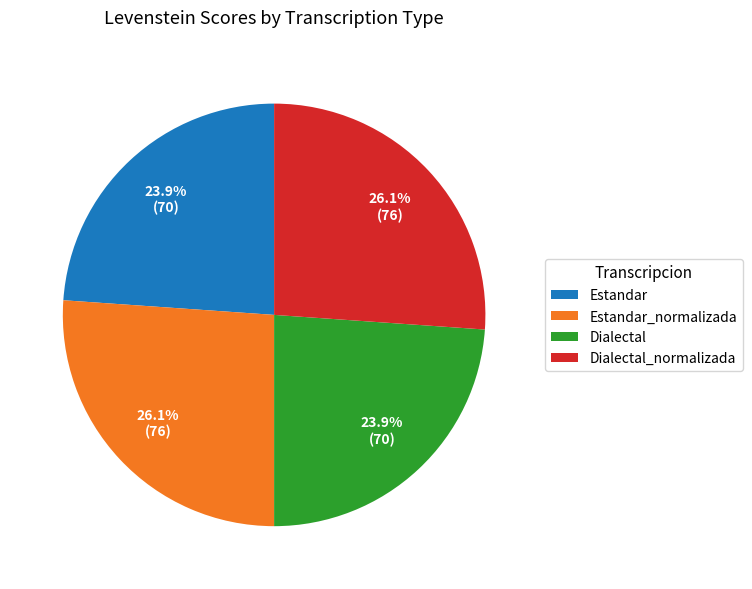

To the nearest percent, what is the average slice percentage?

25%